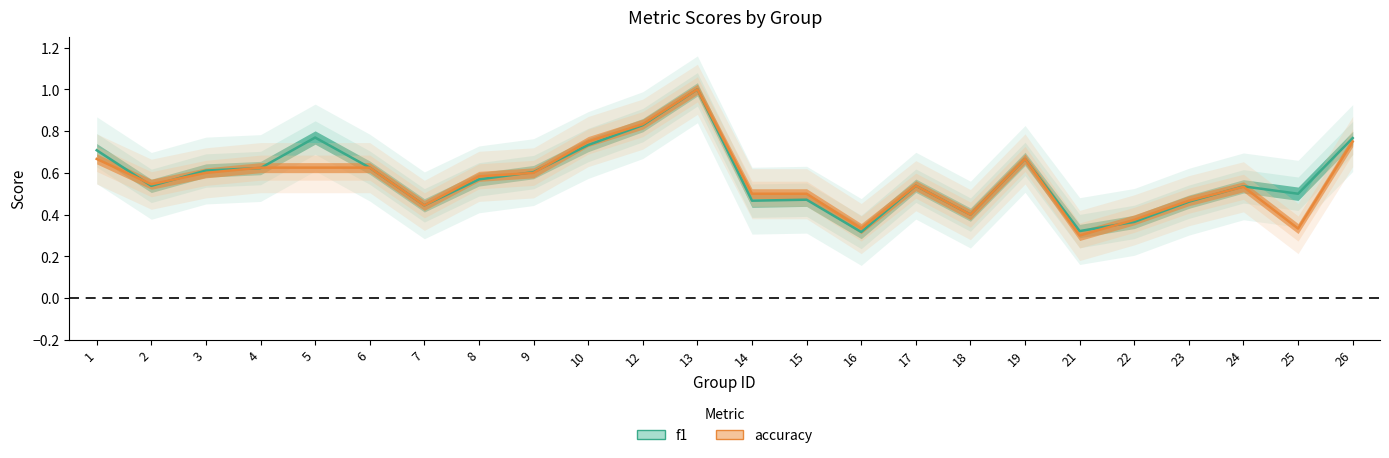

Is this an area chart (filled region under the line)?

No